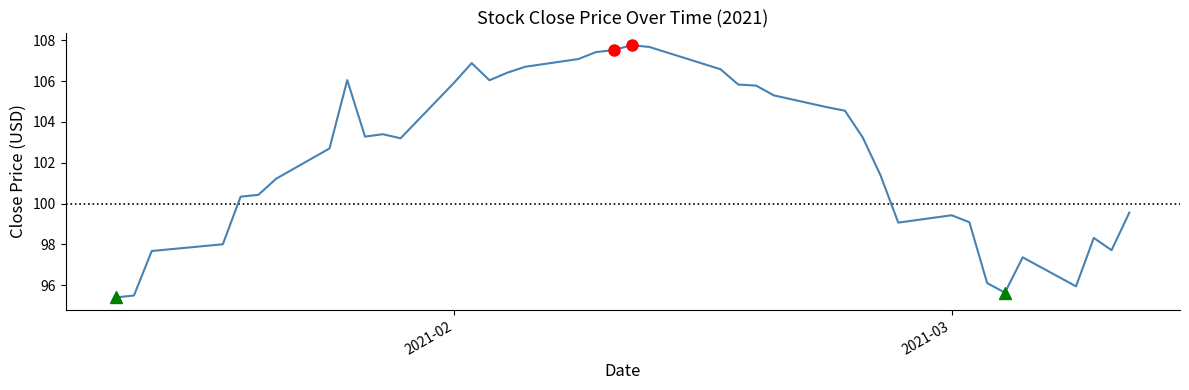

What is the minimum value shown in the chart?

95.4